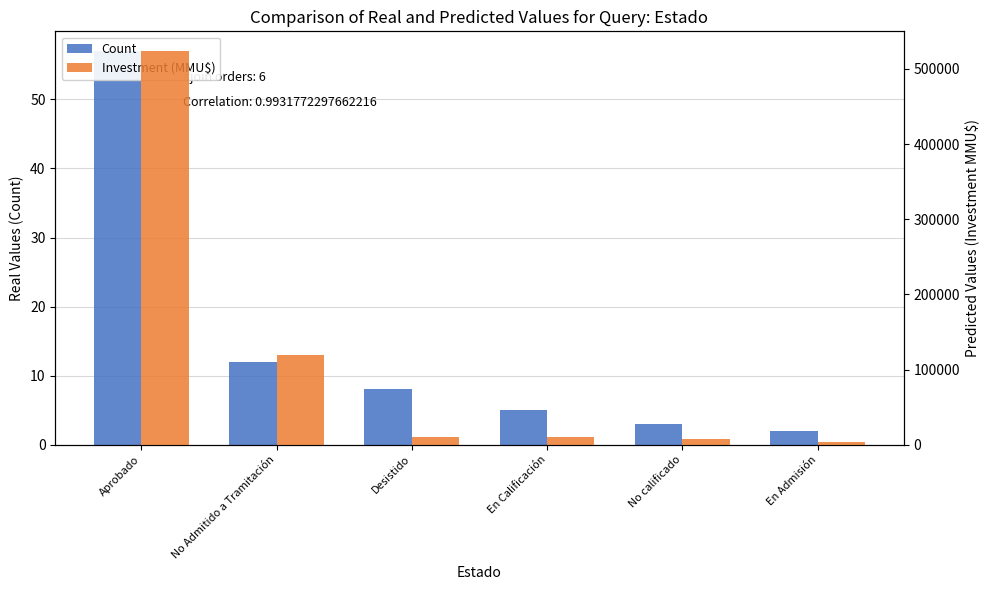

Which category has the highest value in the Count series?

Aprobado